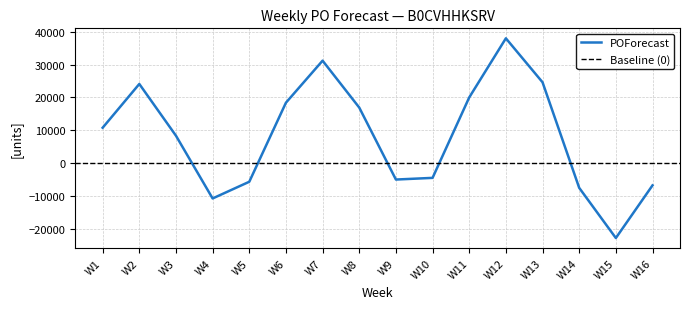

What is the value of the 7th point from the left?

31178